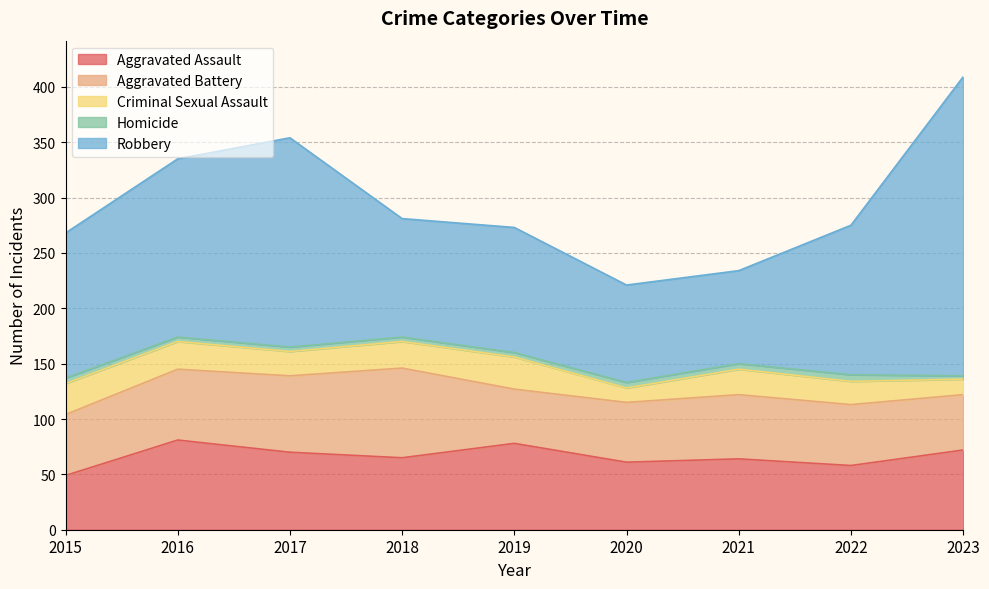

What is the value of the Criminal Sexual Assault point at the 1st from the left?

28